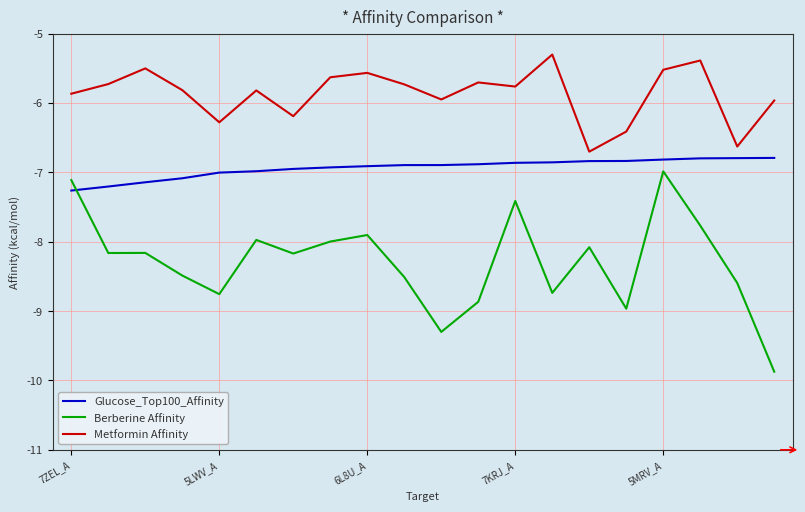

What is the difference between the maximum and minimum values in the Glucose_Top100_Affinity series?

0.5